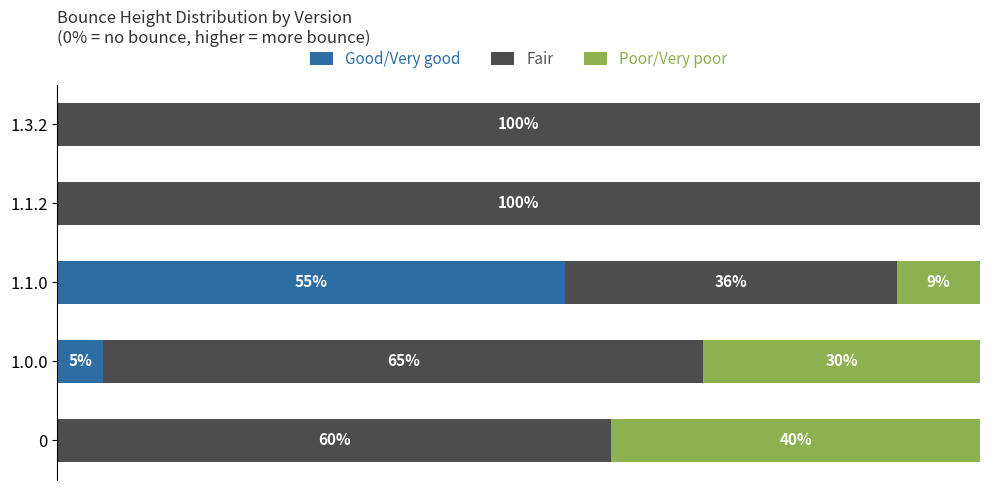

At which label does Good/Very good reach its peak?

1.1.0